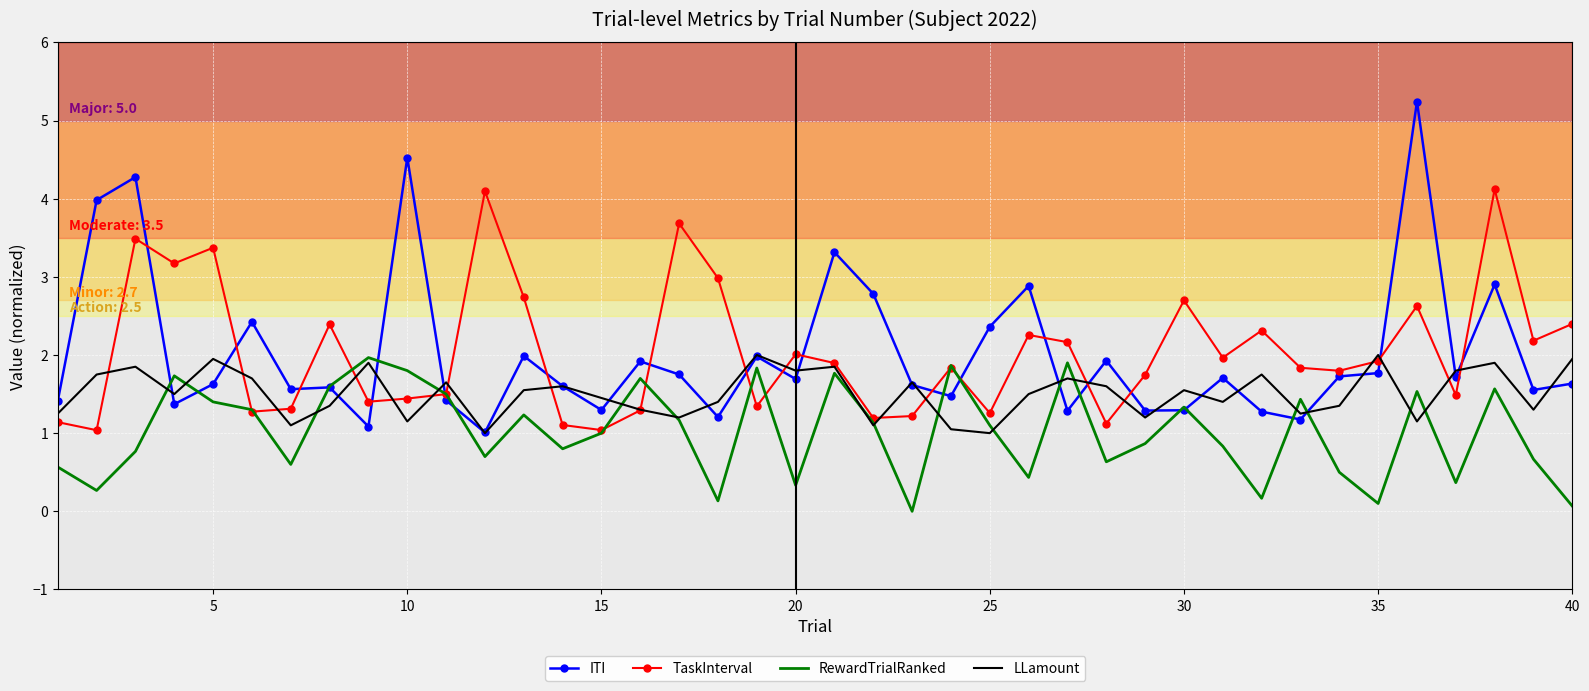

True or false: TaskInterval and ITI cross at least once.

True